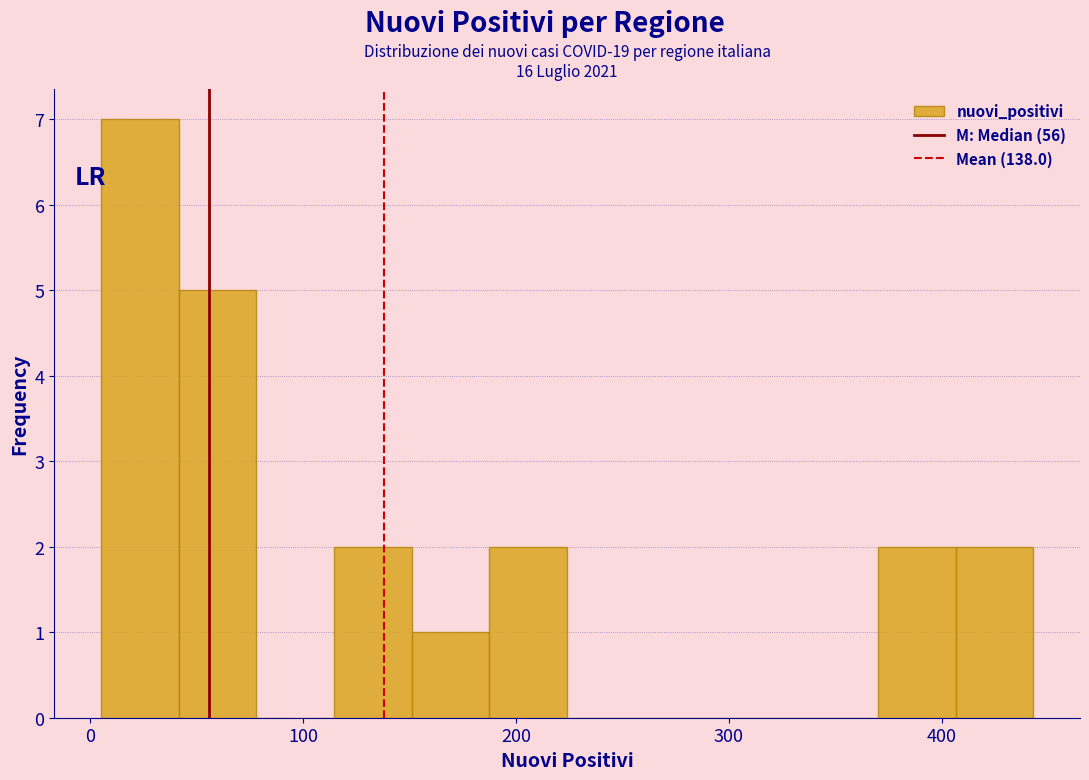

Read against the x-axis, roughly where is the centre of the tallest bar?

20